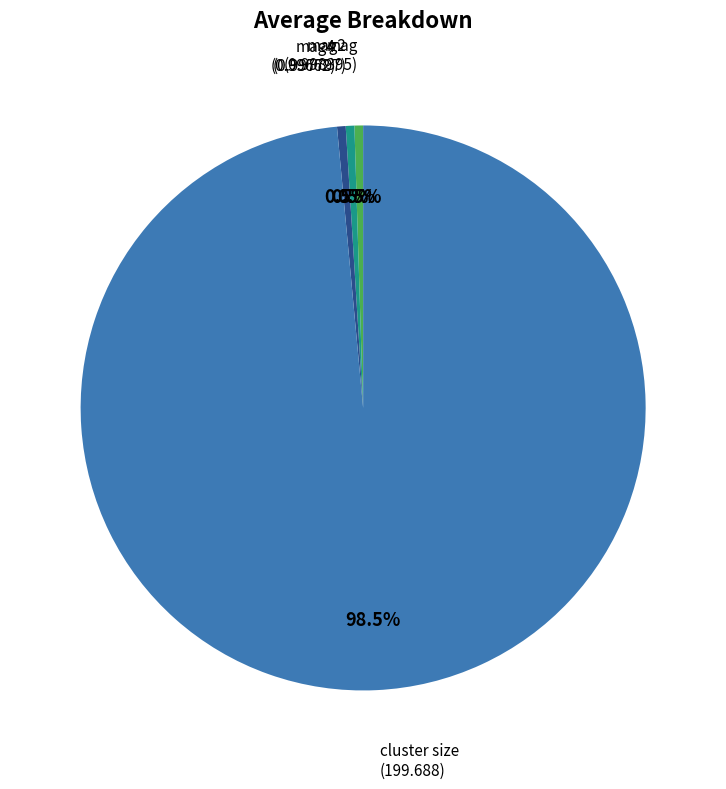

Which category has the biggest portion of the pie?

cluster size